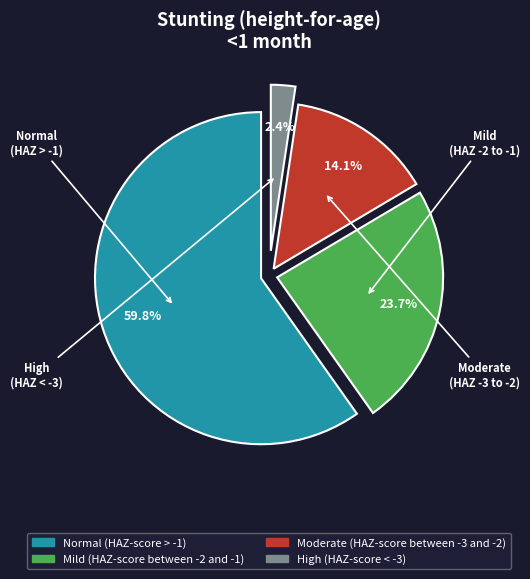

What percentage is the High (HAZ-score < -3) slice, to the nearest percent?

2%